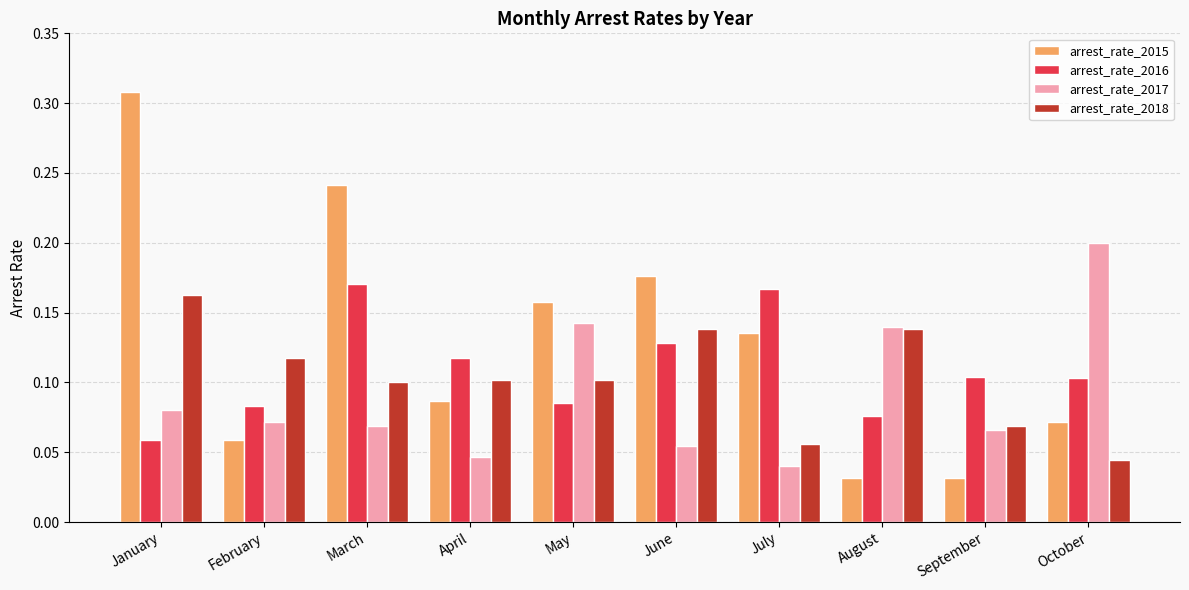

At which label does arrest_rate_2017 reach its peak?

October